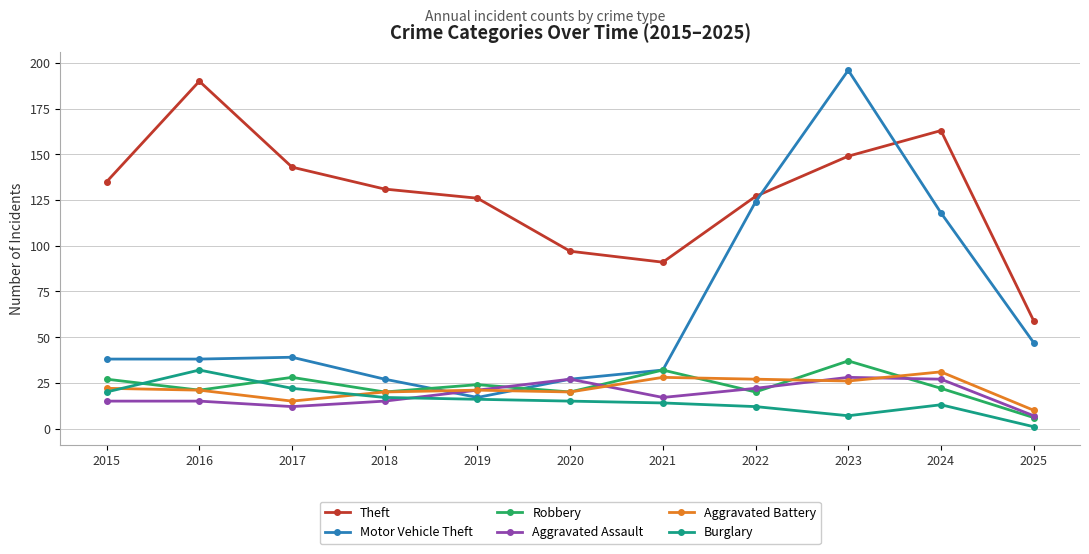

Reading right to left, transcribe all the data shown in this chart.

Theft: 59	163	149	127	91	97	126	131	143	190	135
Motor Vehicle Theft: 47	118	196	124	32	27	17	27	39	38	38
Robbery: 6	22	37	20	32	20	24	20	28	21	27
Aggravated Assault: 7	27	28	22	17	27	21	15	12	15	15
Aggravated Battery: 10	31	26	27	28	20	21	20	15	21	22
Burglary: 1	13	7	12	14	15	16	17	22	32	20